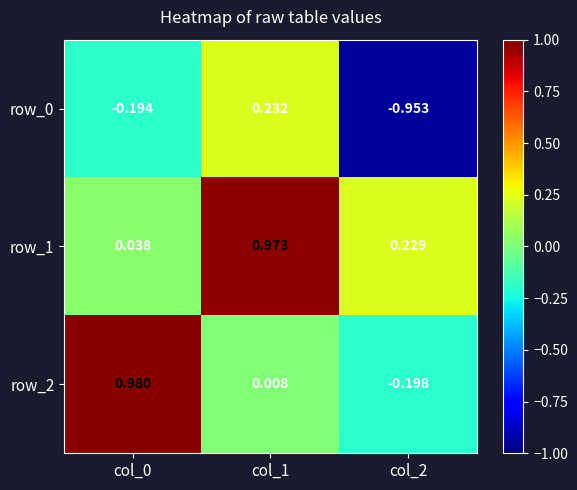

The row_1 series shows 0.6 at col_1. True or false?

False